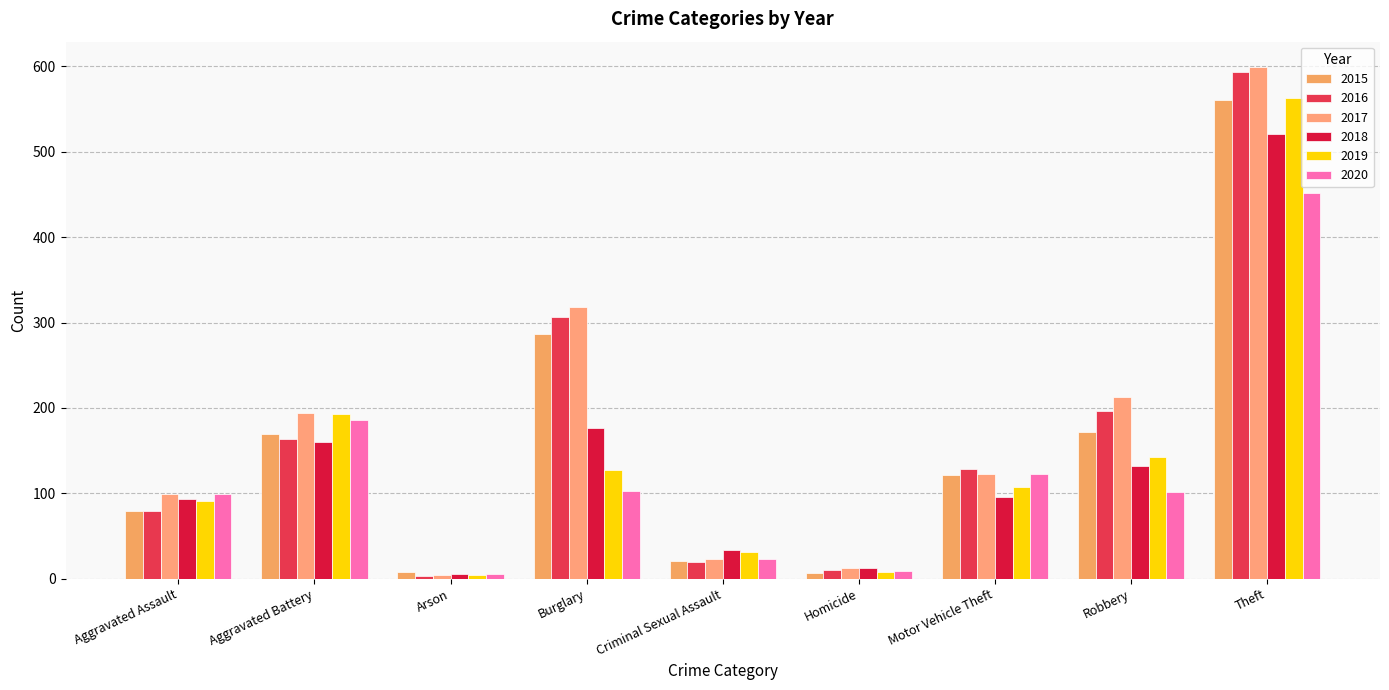

What is the sum of the 2018 values at Homicide and Aggravated Assault?

105